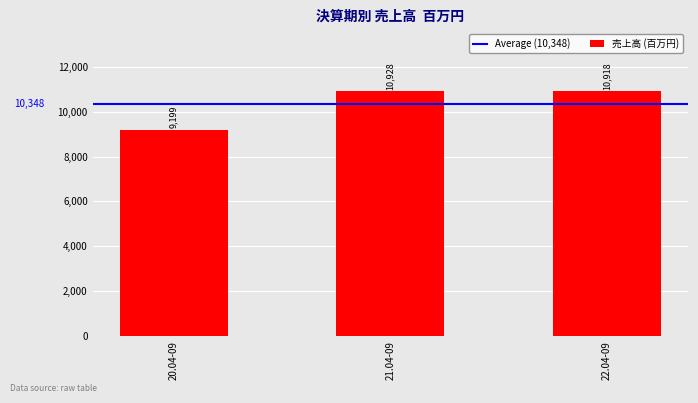

Which category has the highest value across all series?

21.04-09